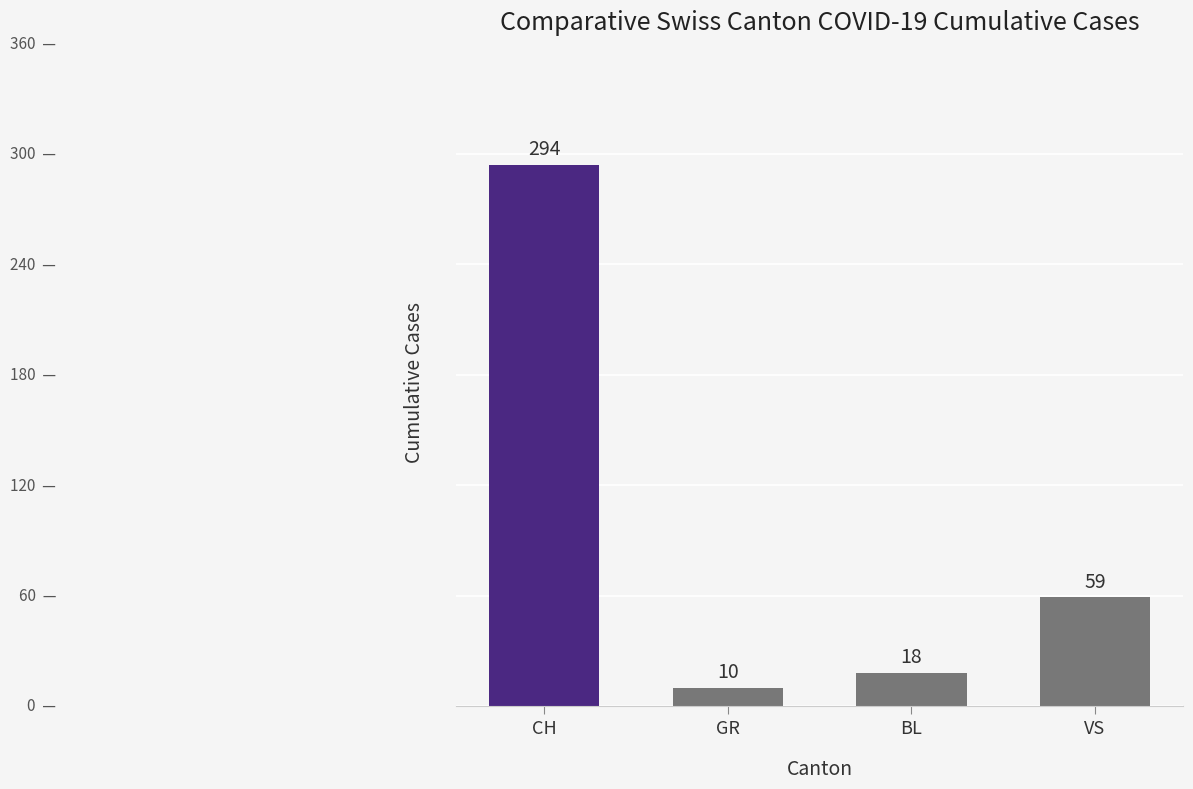

How many data points does each series have?

4